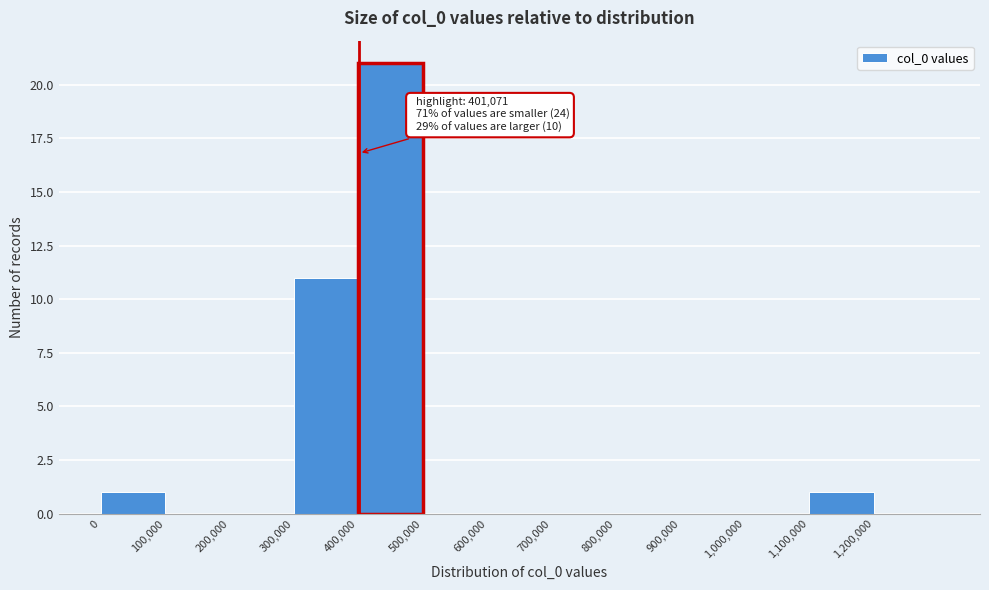

Which range on the x-axis has the tallest bar?

400000 to 500000